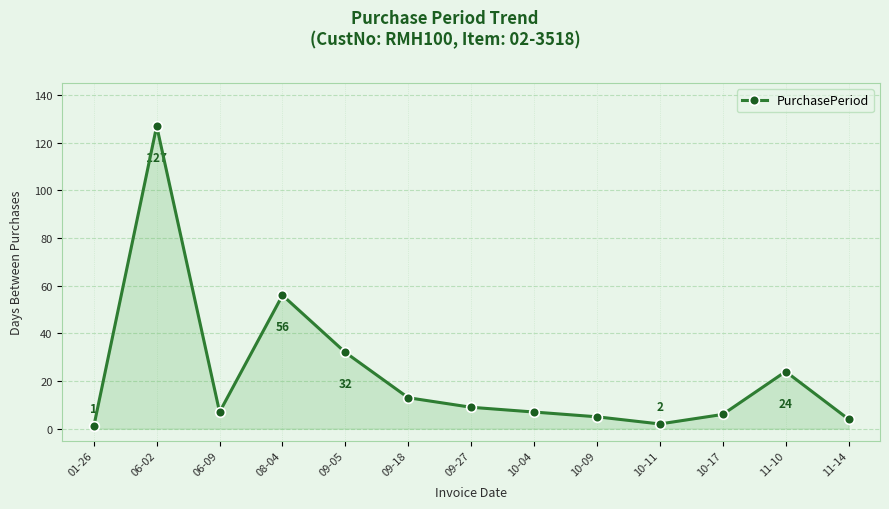

Read the value at 09-05, to the nearest 5.

30